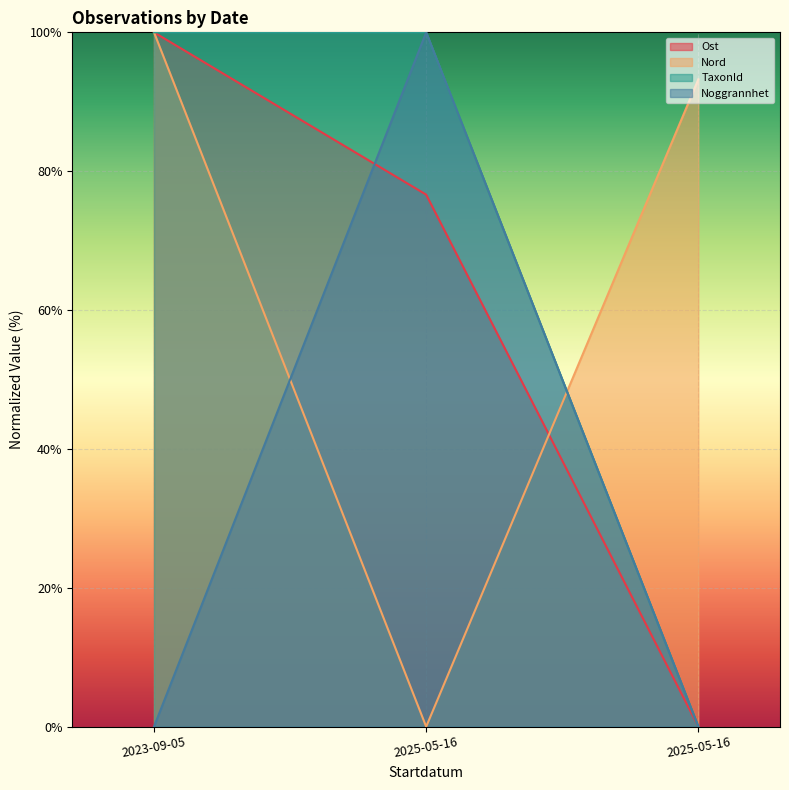

What is the difference between the Nord values at 2023-09-05 and 2025-05-16?

100.0